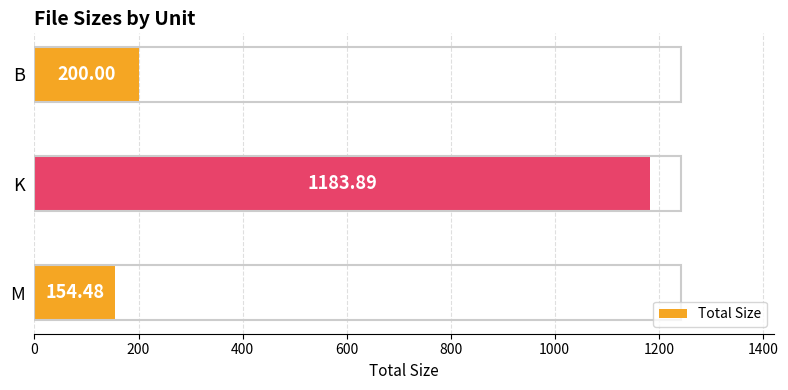

Between K and M, which is larger?

K